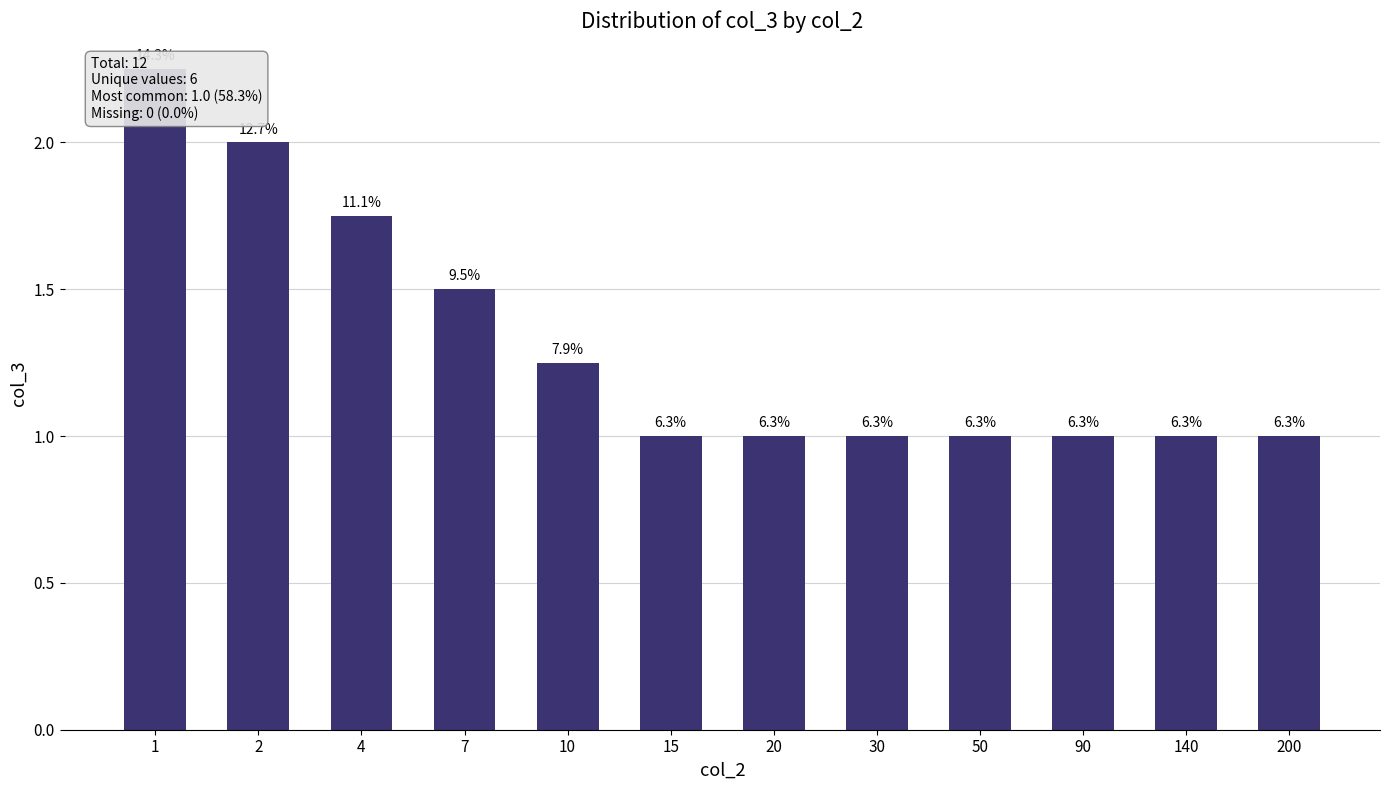

List the labels in order of value, smallest first.

15, 20, 30, 50, 90, 140, 200, 10, 7, 4, 2, 1